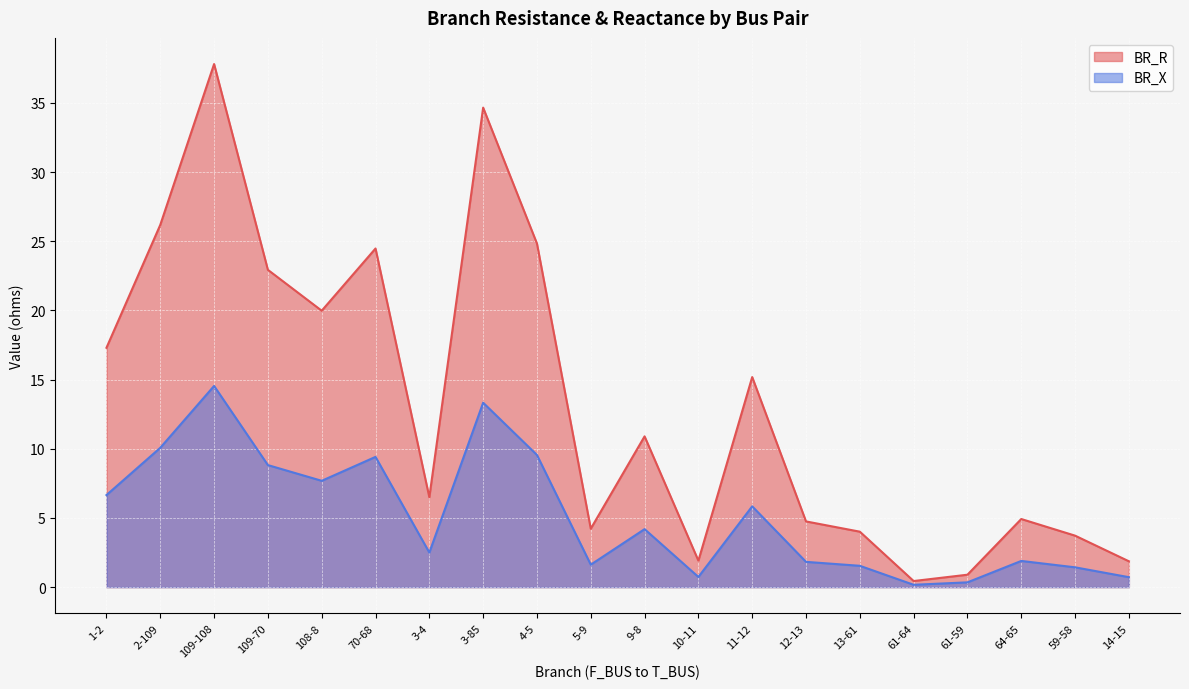

What is the sum of the BR_R values at 10-11 and 109-70?

24.8